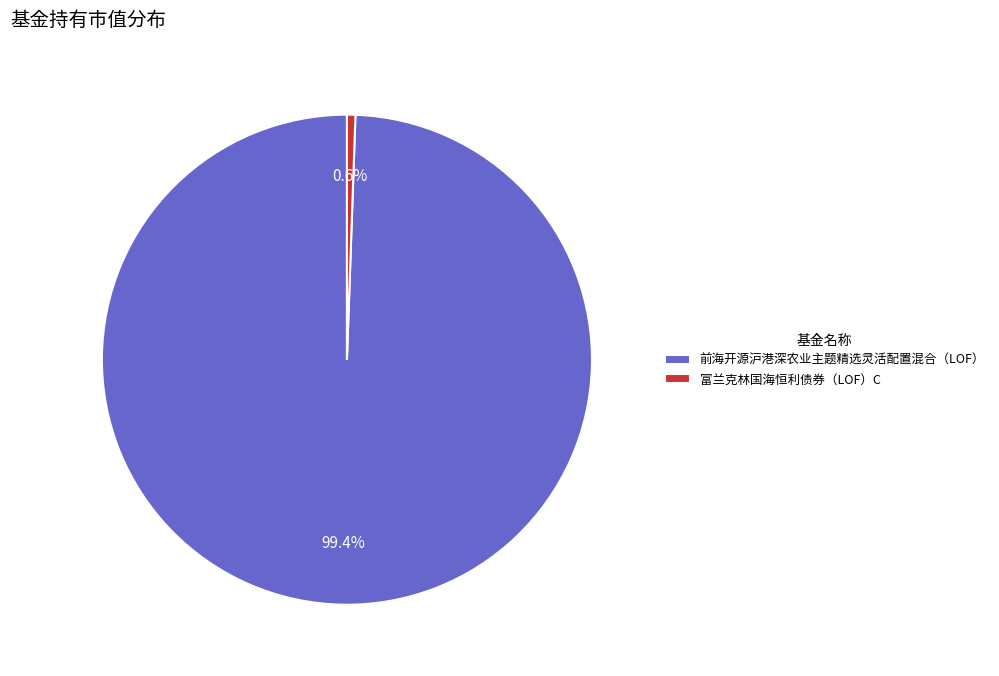

What is the total percentage of 前海开源沪港深农业主题精选灵活配置混合（LOF） and 富兰克林国海恒利债券（LOF）C?

100.0%